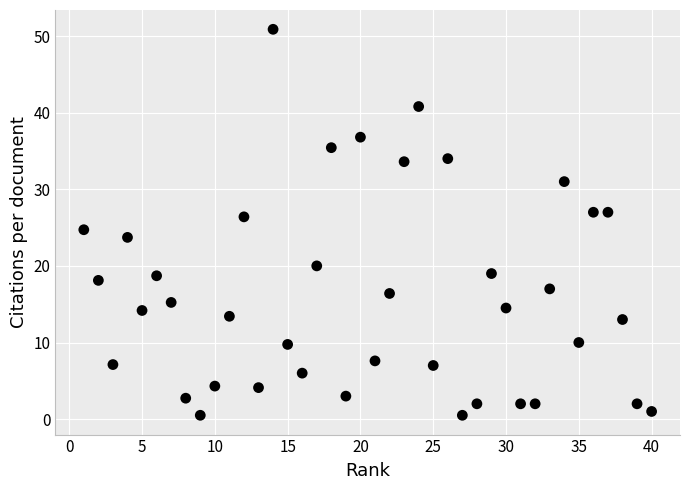

What is the range of Y values (max minus min)?

50.4